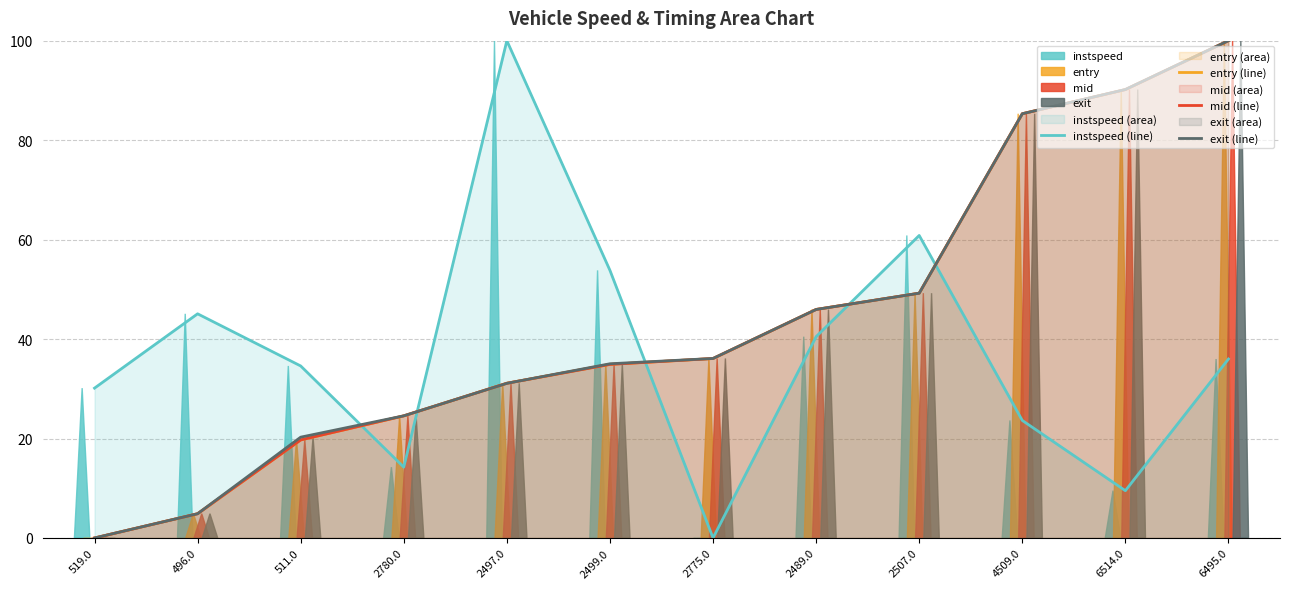

Count the number of categories in the chart.

12